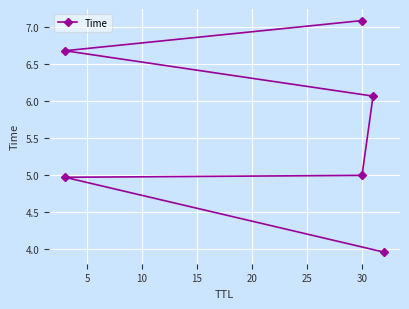

Is it true that the value at 0 is 6.3?

False